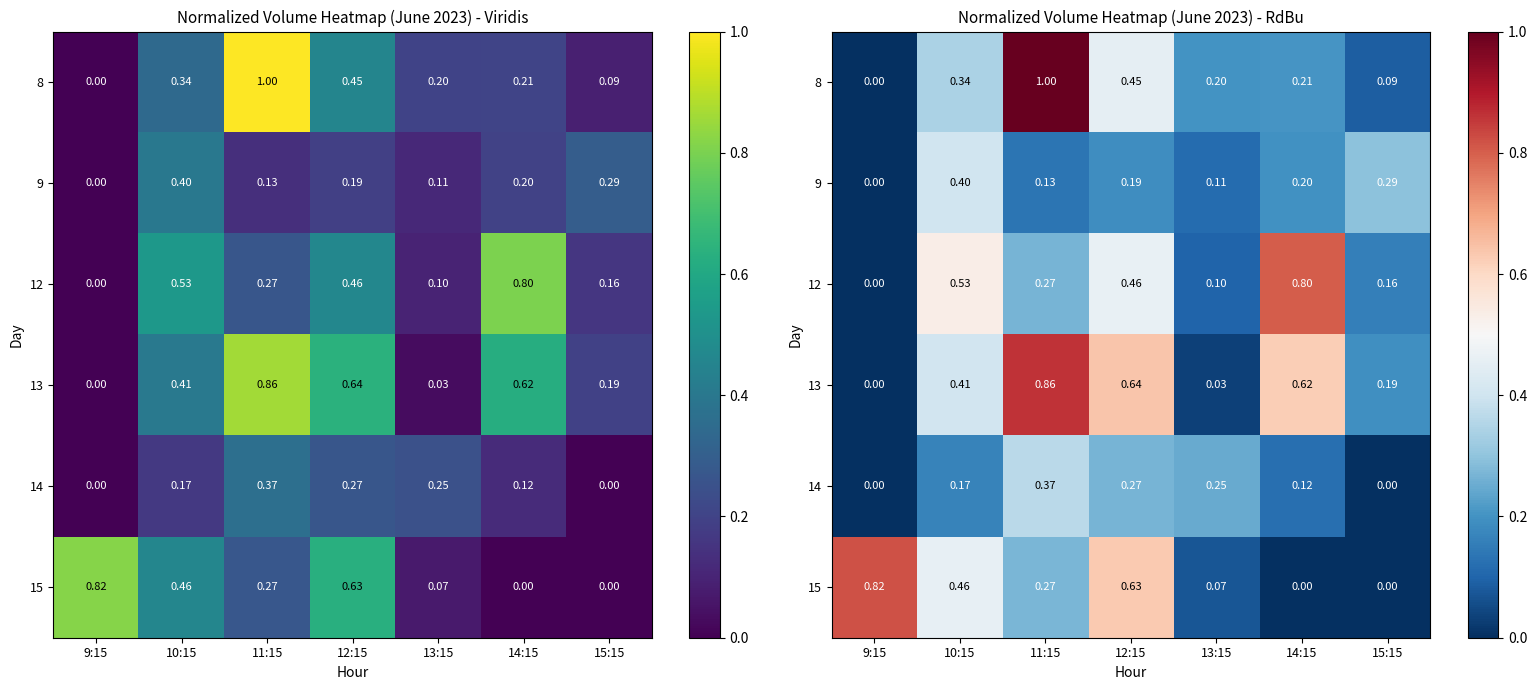

Is the value of 9 at 10:15 greater than the value of 15 at 15:15?

Yes